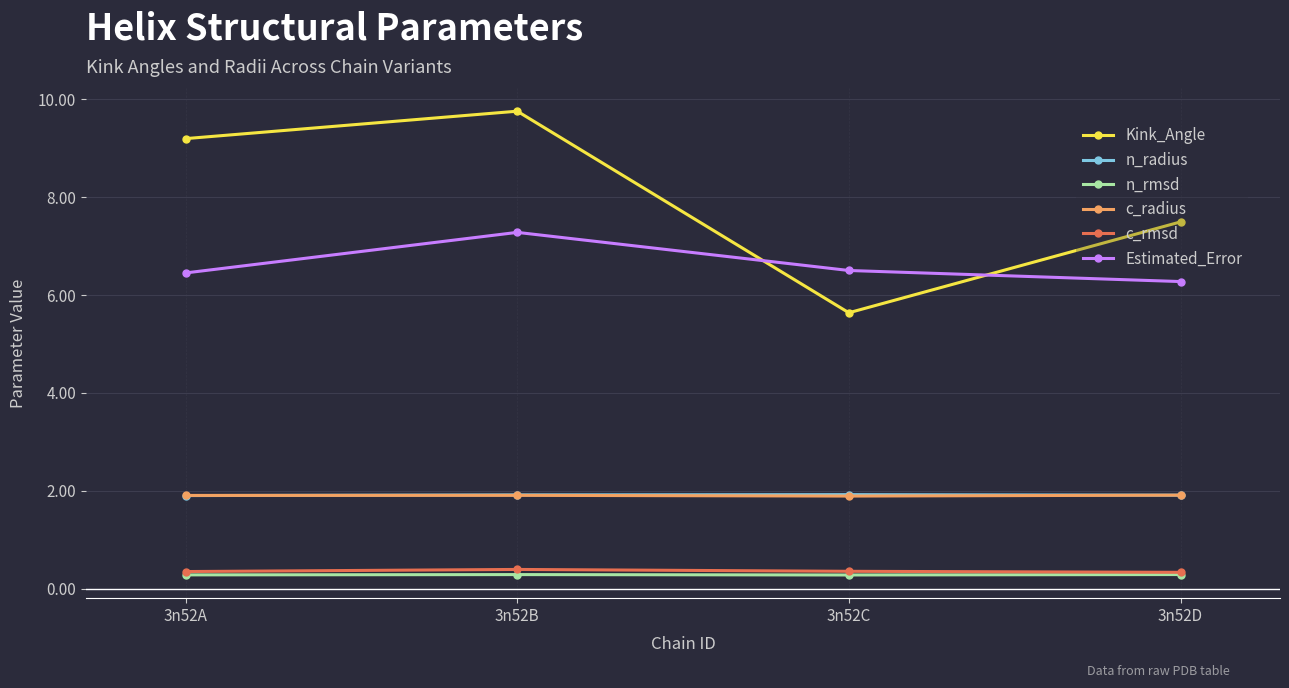

At which category does Estimated_Error reach its first local peak?

3n52B